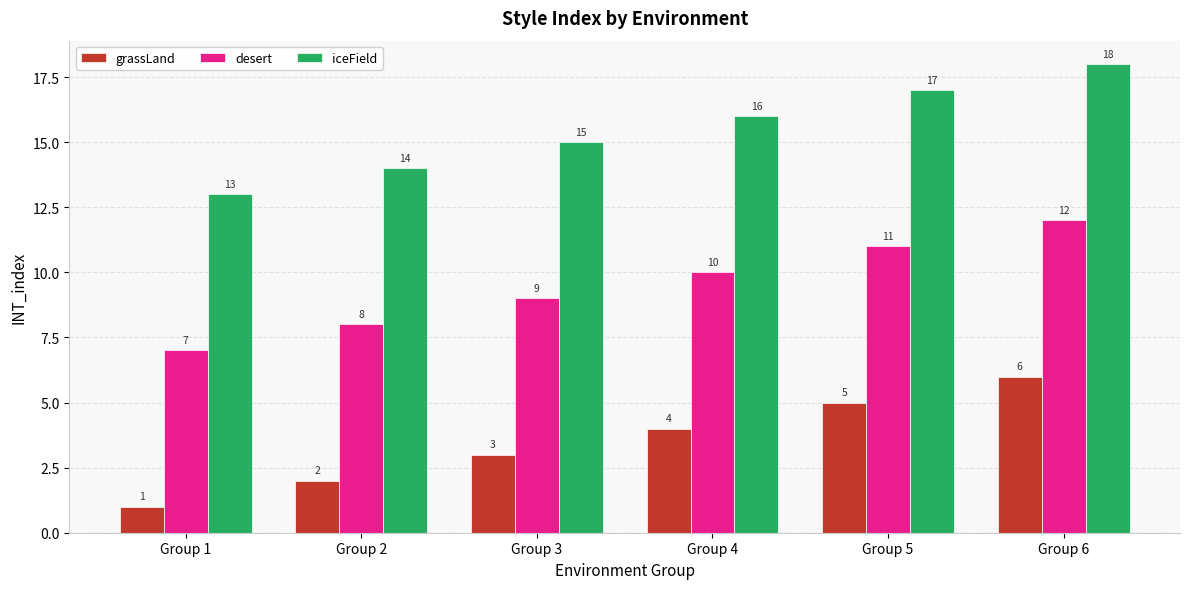

What is the total value across all series at Group 5?

33